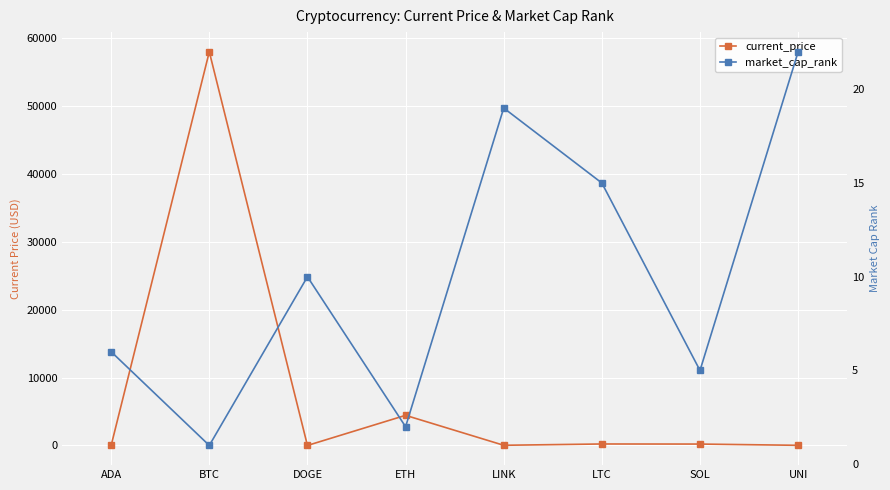

What is the difference between the second highest and minimum values in the current_price series?

4437.5